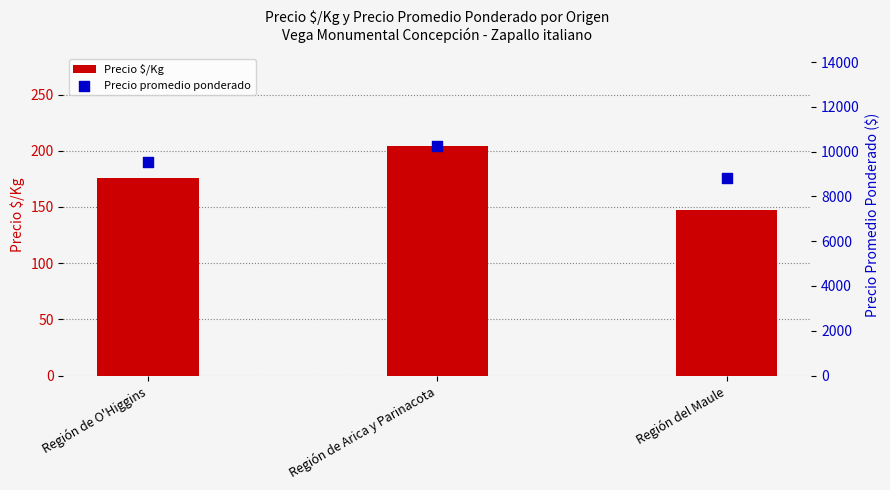

Which series contains the lowest Y value?

Precio $/Kg